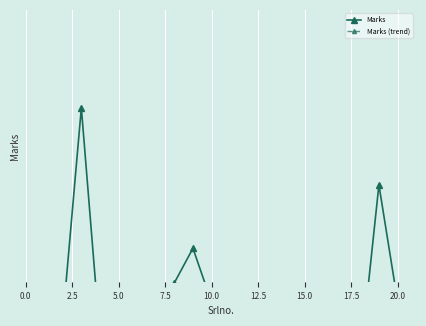

Which category has the highest value in the Marks (trend) series?

5.0